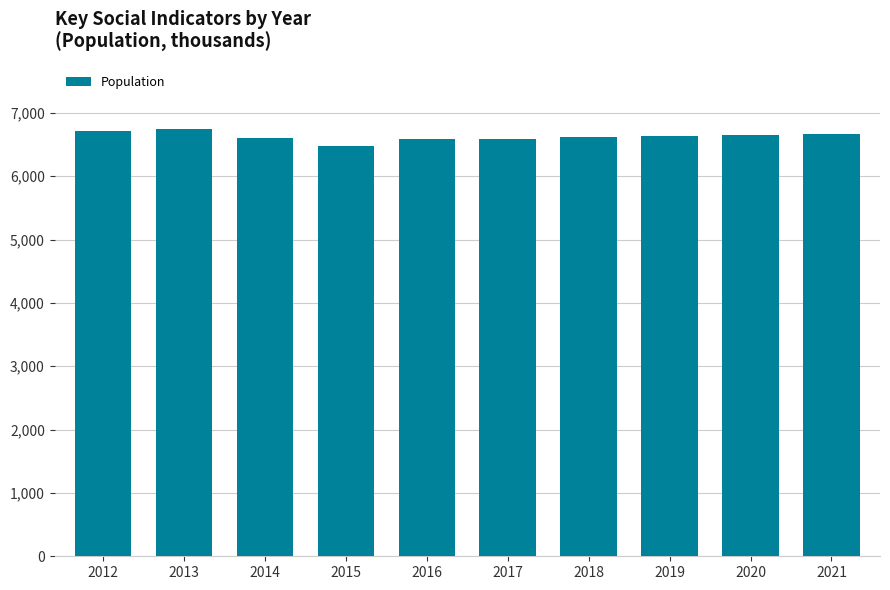

What is the maximum value shown in the chart?

6746